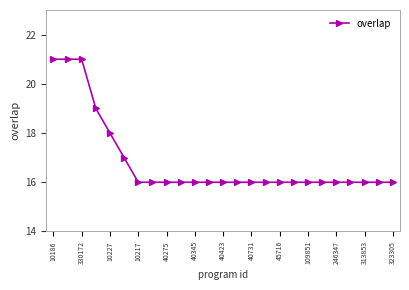

What is the average value?

17